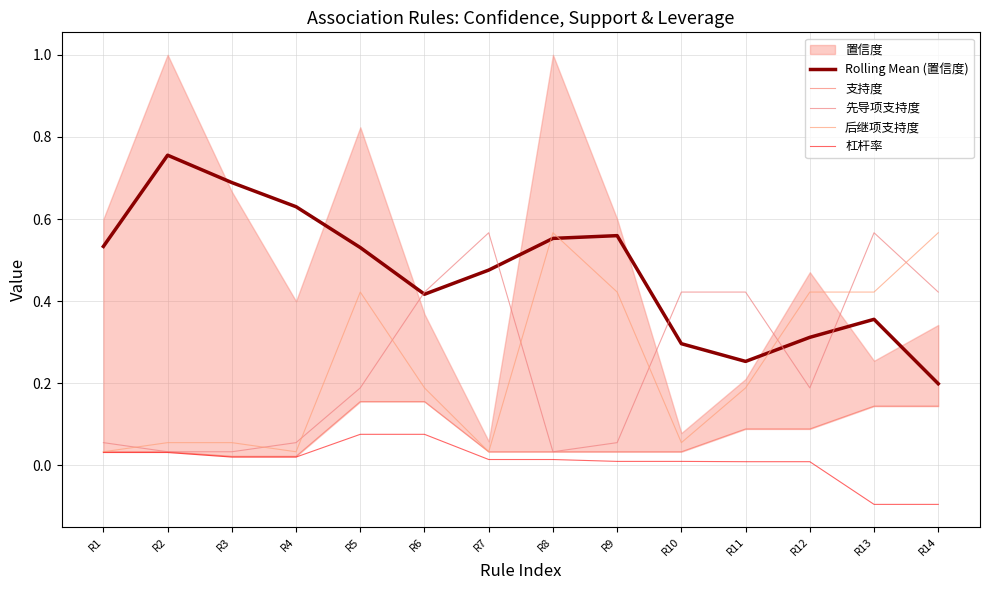

Is this an area chart (filled region under the line)?

No